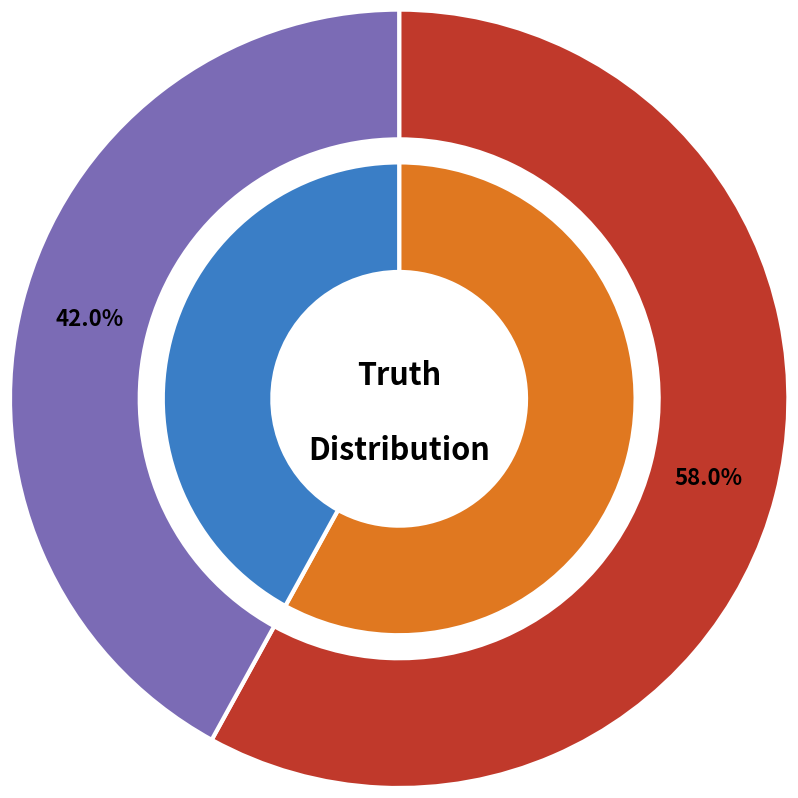

What percentage is the truth_1 slice, to the nearest percent?

42%